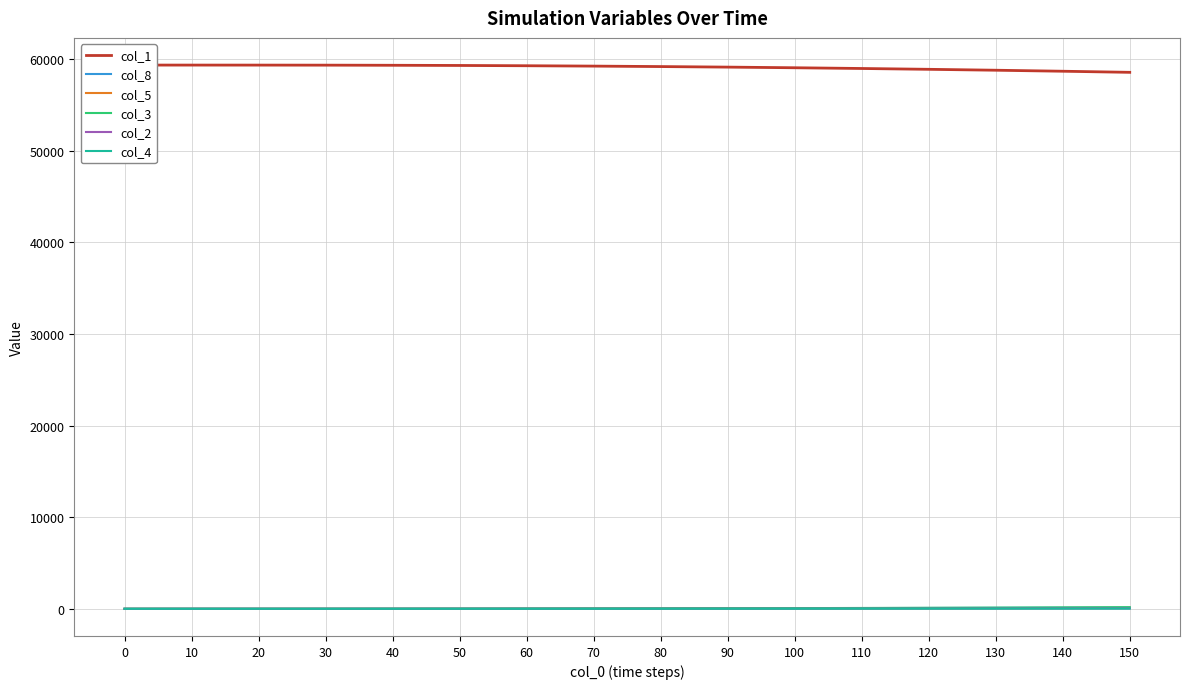

True or false: col_8 has more than 1 points higher than both neighbors.

False